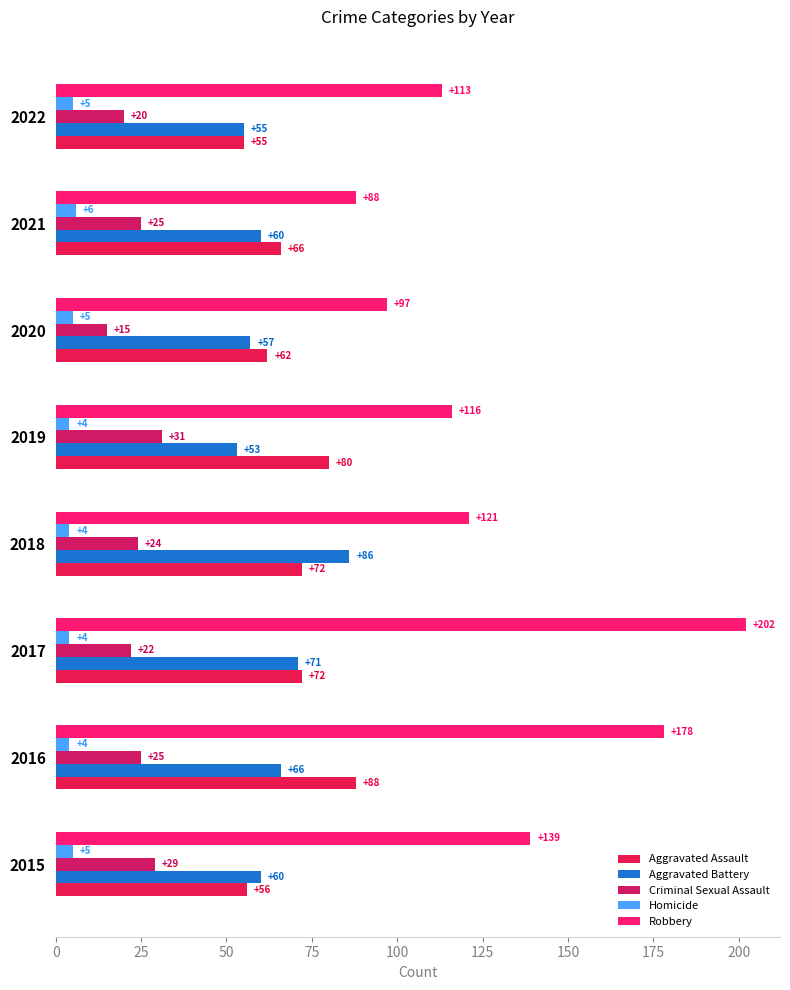

Count the number of data series in this chart.

5